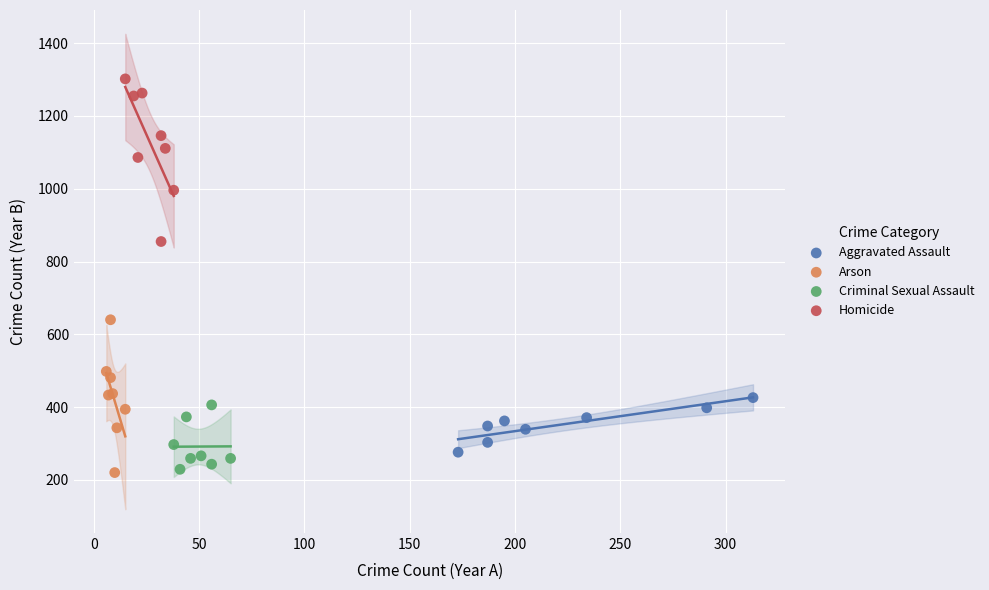

Which series has the largest Y range (max minus min)?

Homicide